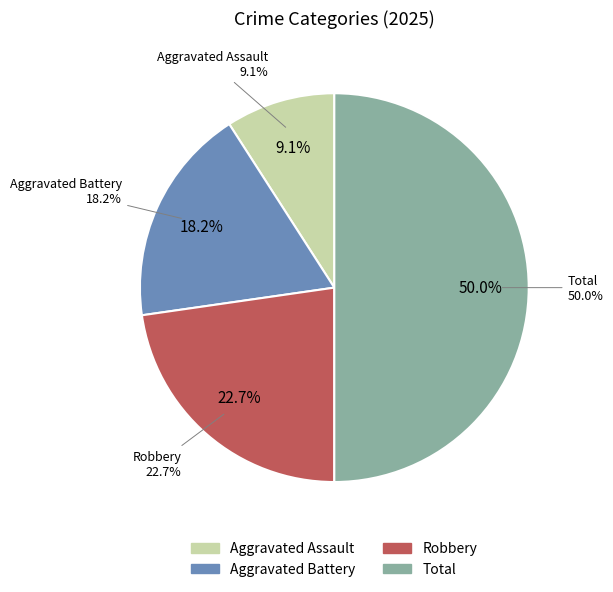

Approximately how many times larger is the value at Aggravated Assault compared to Robbery?

0.4